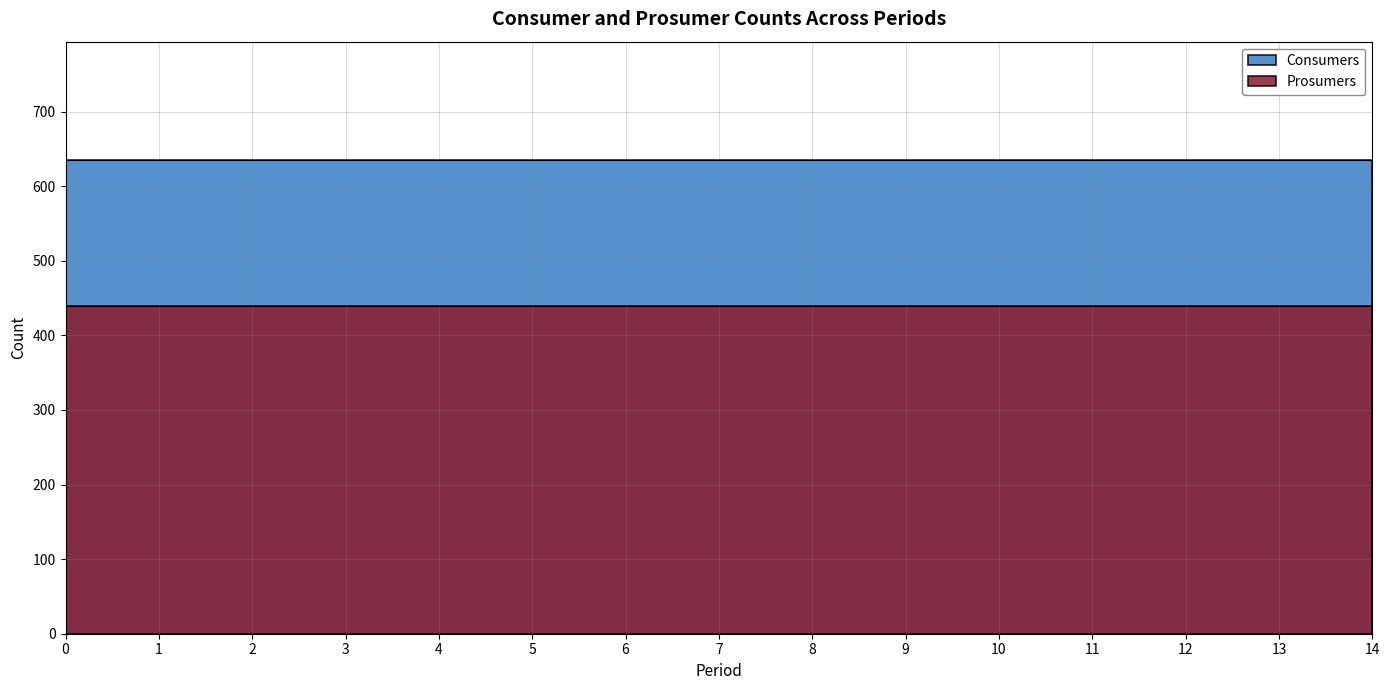

Between 1 and 10, which is larger?

1